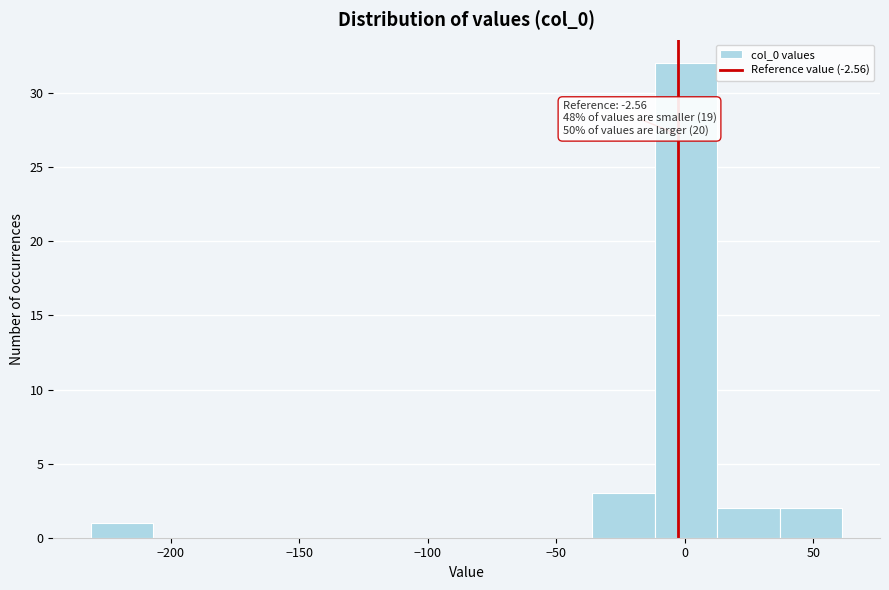

Which range on the x-axis has the tallest bar?

-10 to 15